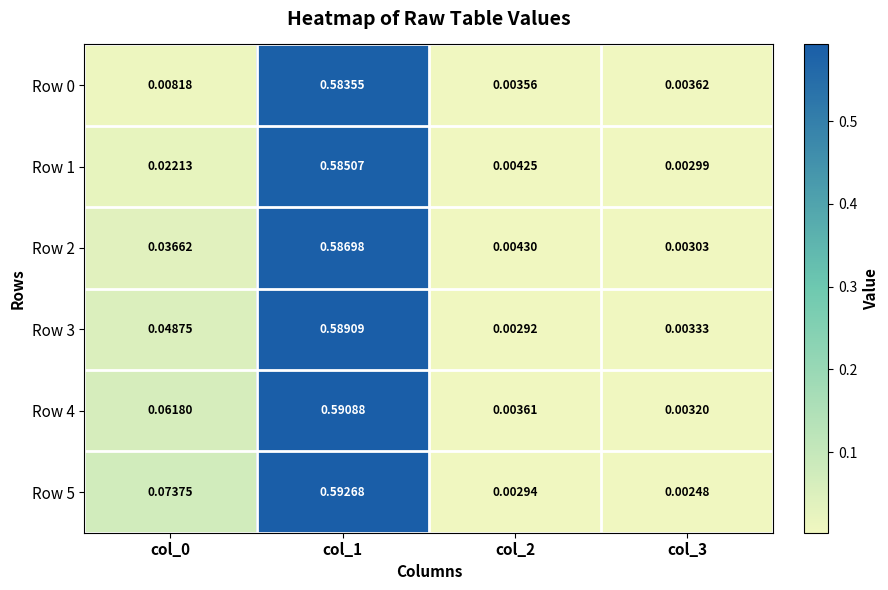

Is the value of Row 5 at col_2 greater than the value of Row 2 at col_0?

No